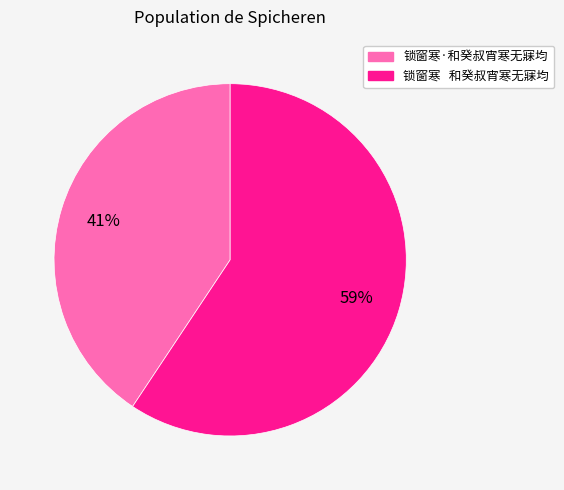

Which slice is the largest?

锁窗寒 和癸叔宵寒无寐均